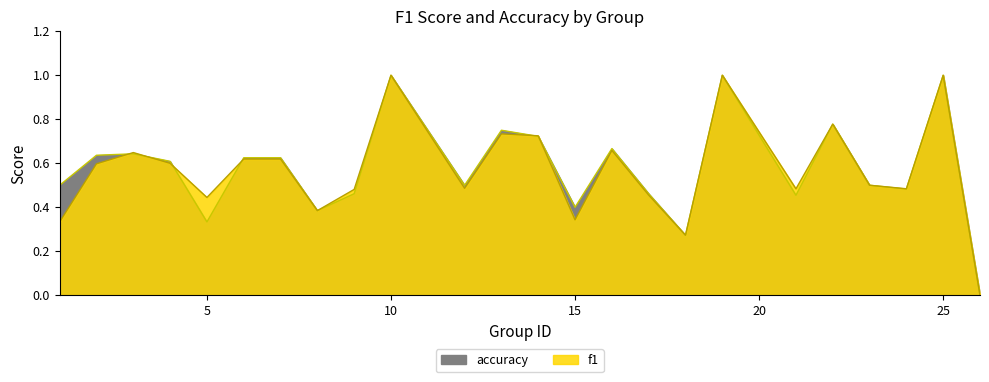

What is the difference between the second highest and second lowest values in the accuracy series?

0.7